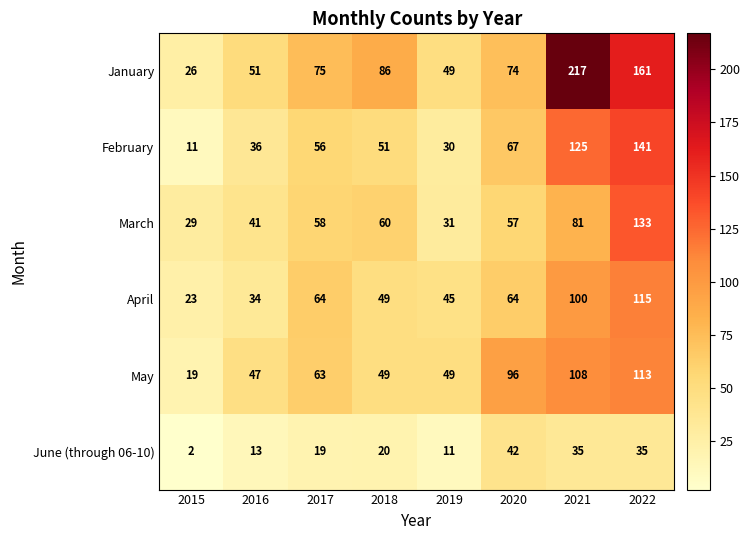

What is the sum of the February values at 2022 and 2016?

177